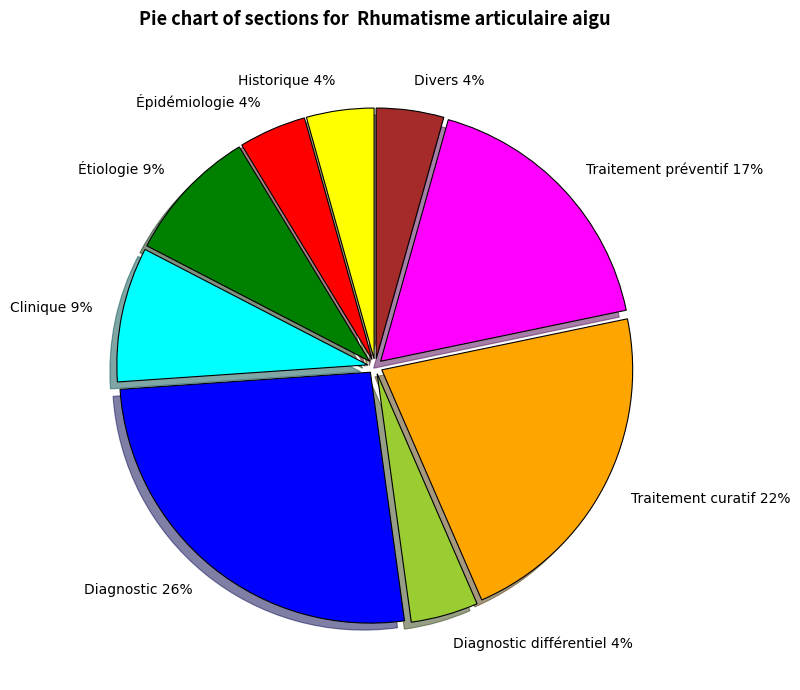

Is it true that Clinique is 9% of the pie?

True